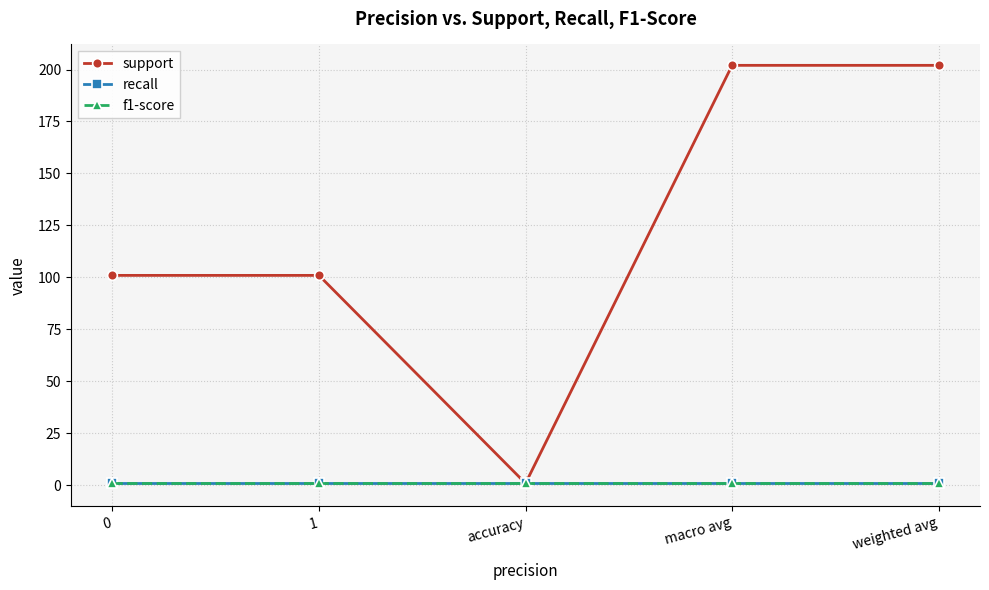

What is the total value across all series at weighted avg?

204